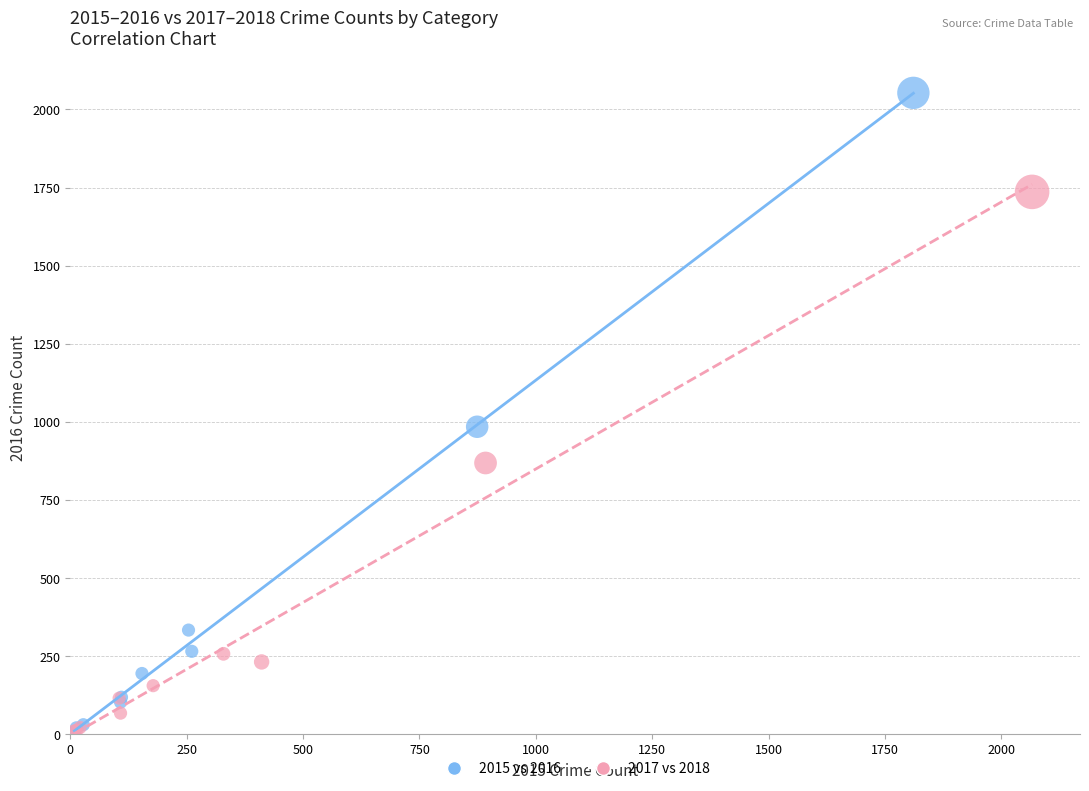

Which series has the largest Y range (max minus min)?

2015 vs 2016